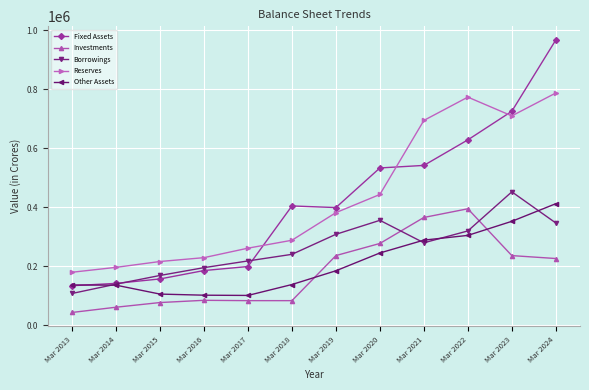

At which category does Borrowings reach its first local peak?

Mar 2020